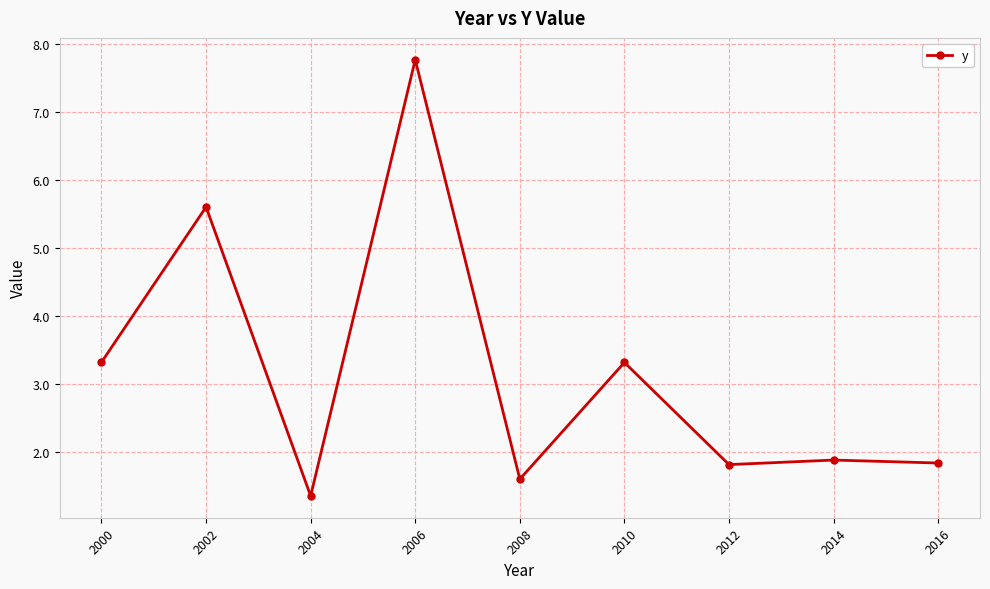

What is the value of the 1st point from the left?

3.3